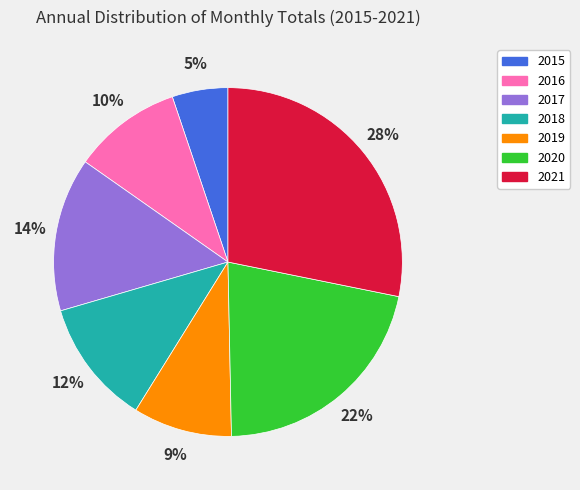

True or false: 2020 accounts for 30% of the total.

False